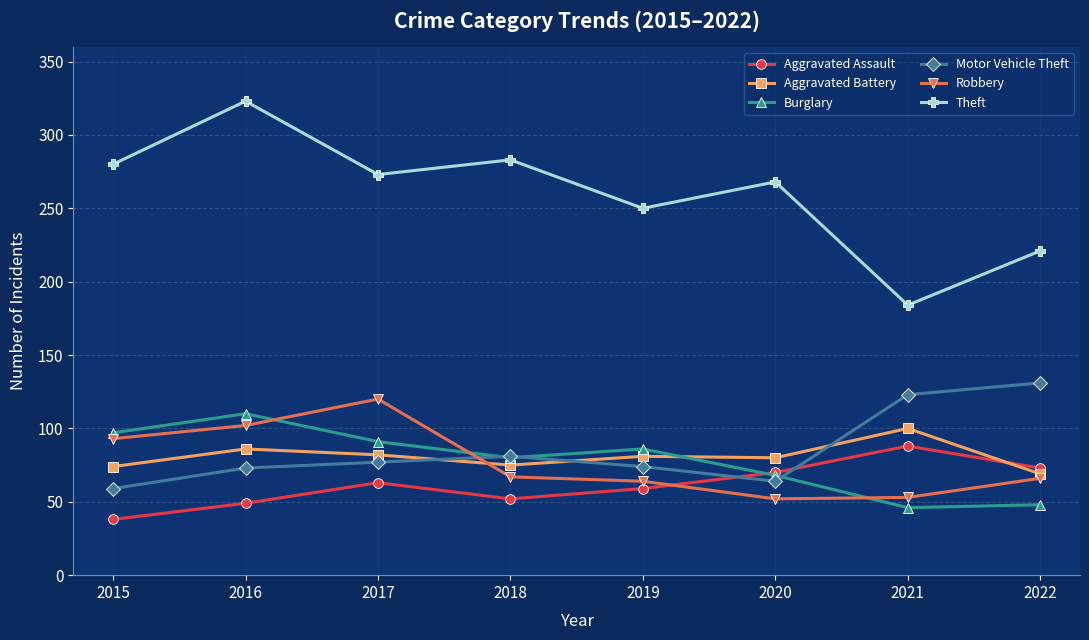

Which series has the largest total across all categories?

Theft